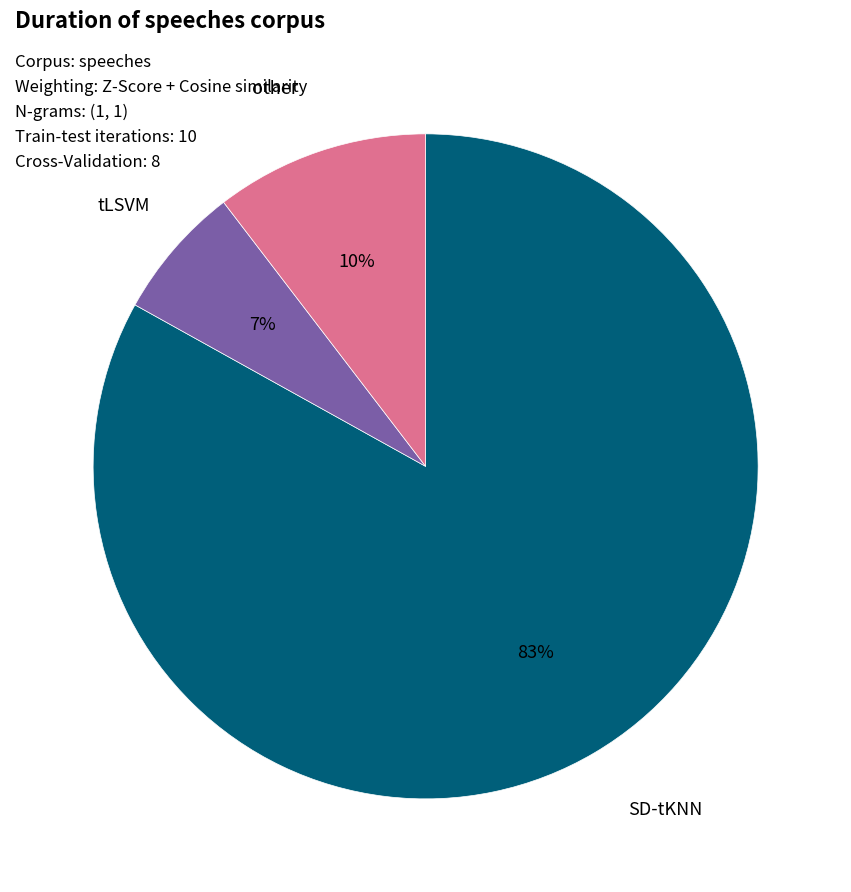

How many segments does this pie chart have?

3